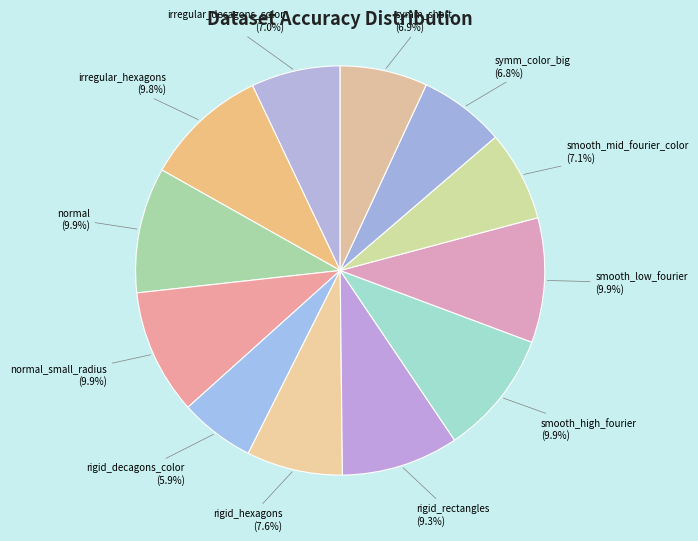

Which slice is the smallest?

rigid_decagons_color